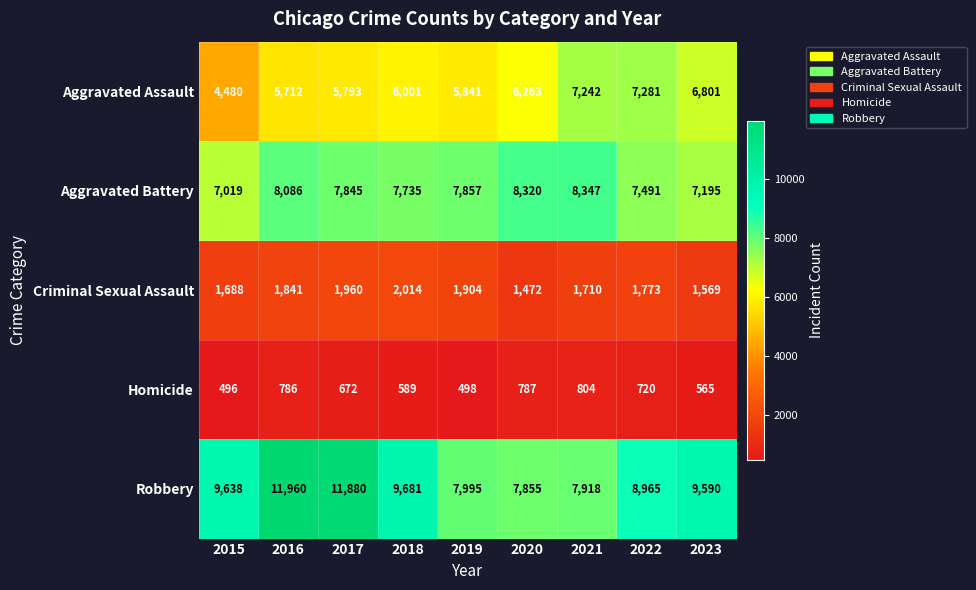

Count the number of data series in this chart.

5